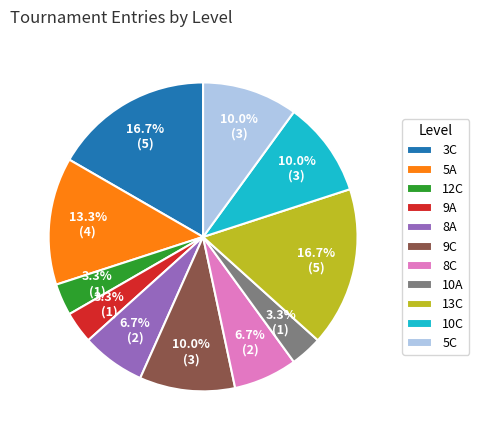

What is the ratio of the value at 10C to the value at 8C?

1.5